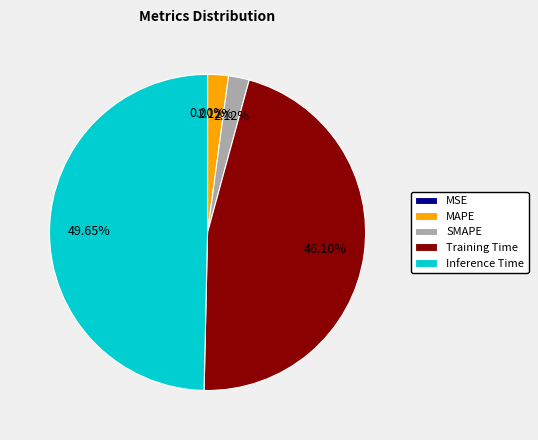

Is MAPE the majority of the pie?

No